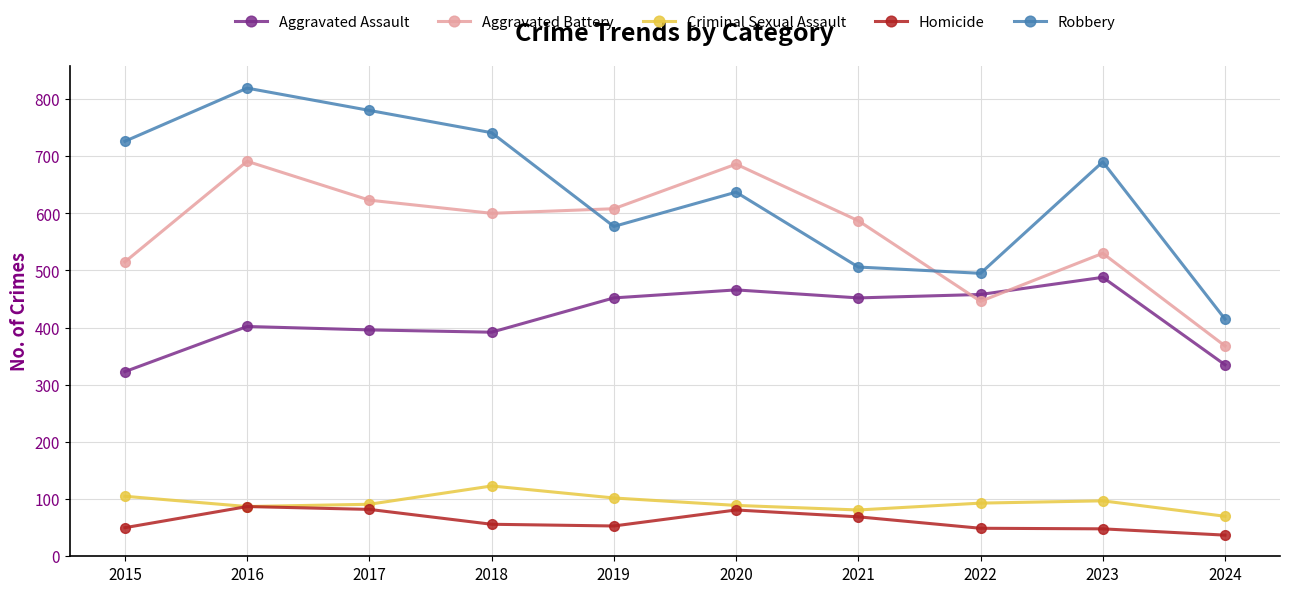

List the series in order of their peak value, lowest first.

Homicide, Criminal Sexual Assault, Aggravated Assault, Aggravated Battery, Robbery